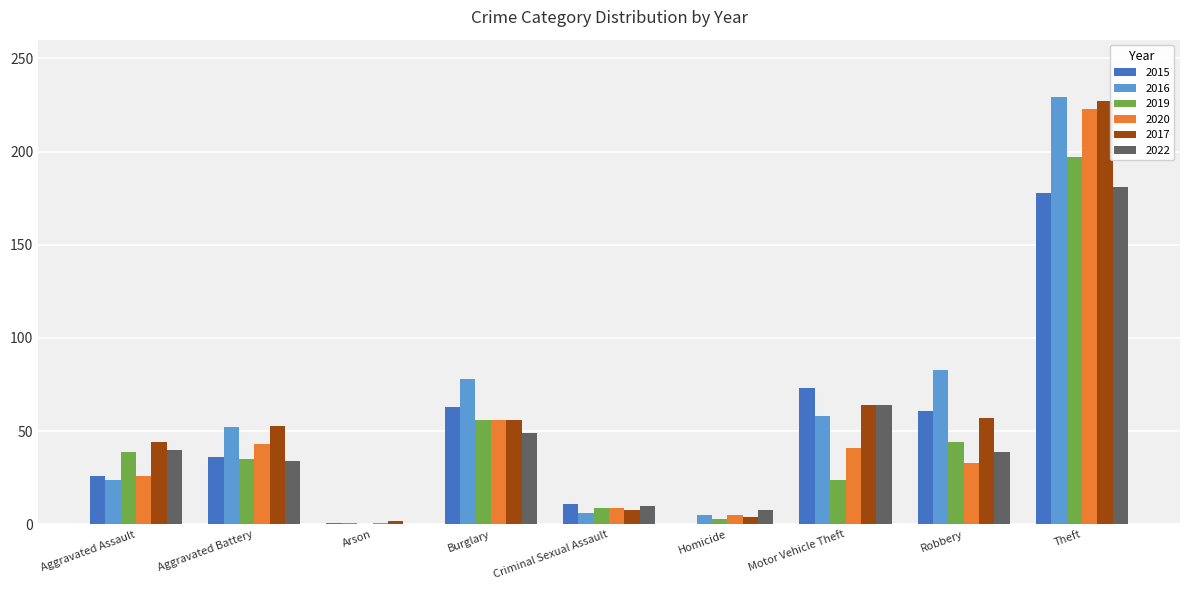

What is the sum of all 2020 values?

437